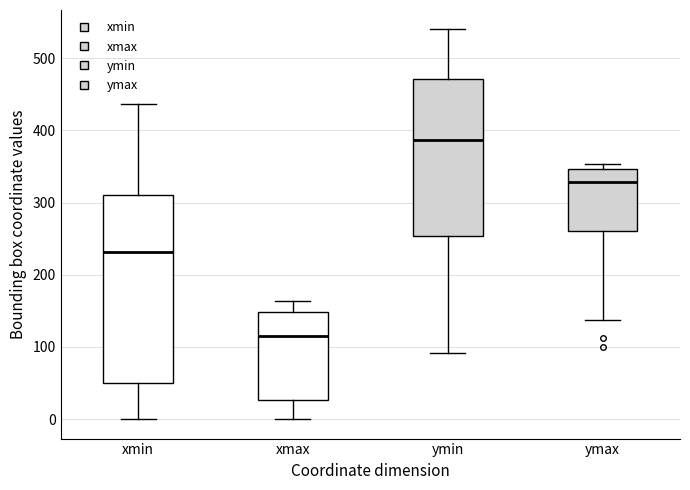

Reading left to right, read every box against the y-axis: the position of its median line, the range the box covers, and the ends of its whiskers. The values are not printed on the chart, so give them approximately, as read against the axis.

xmin: median 230, box 50 to 310, whiskers 0 to 440
xmax: median 120, box 30 to 150, whiskers 0 to 160
ymin: median 390, box 250 to 470, whiskers 90 to 540
ymax: median 330, box 260 to 350, whiskers 140 to 350 (just above the box's upper edge)